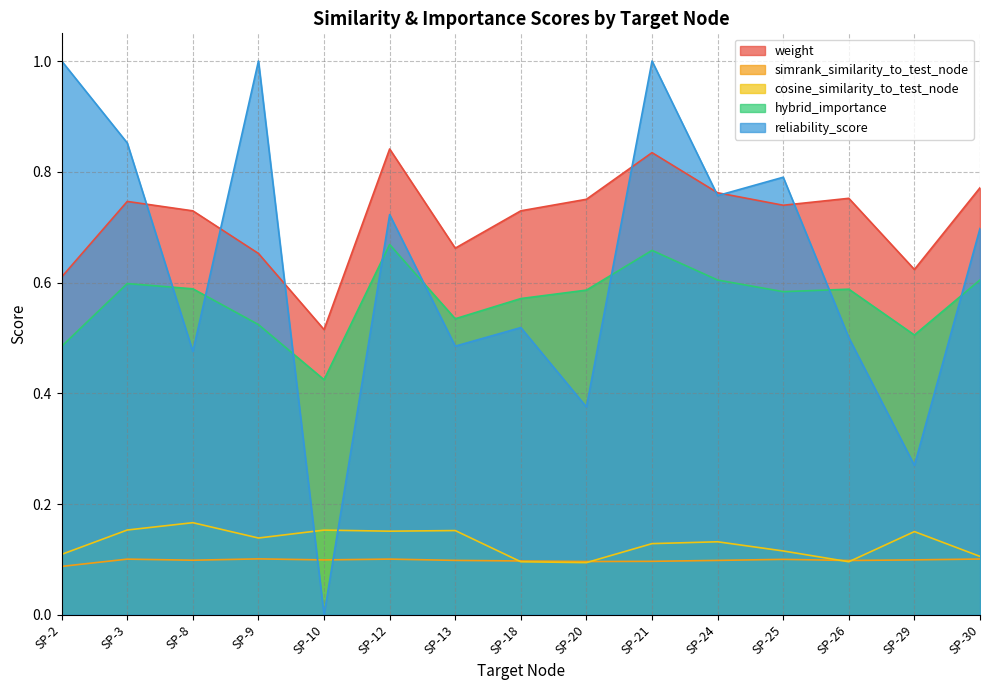

Is it true that reliability_score equals 1.3 at SP-2?

False